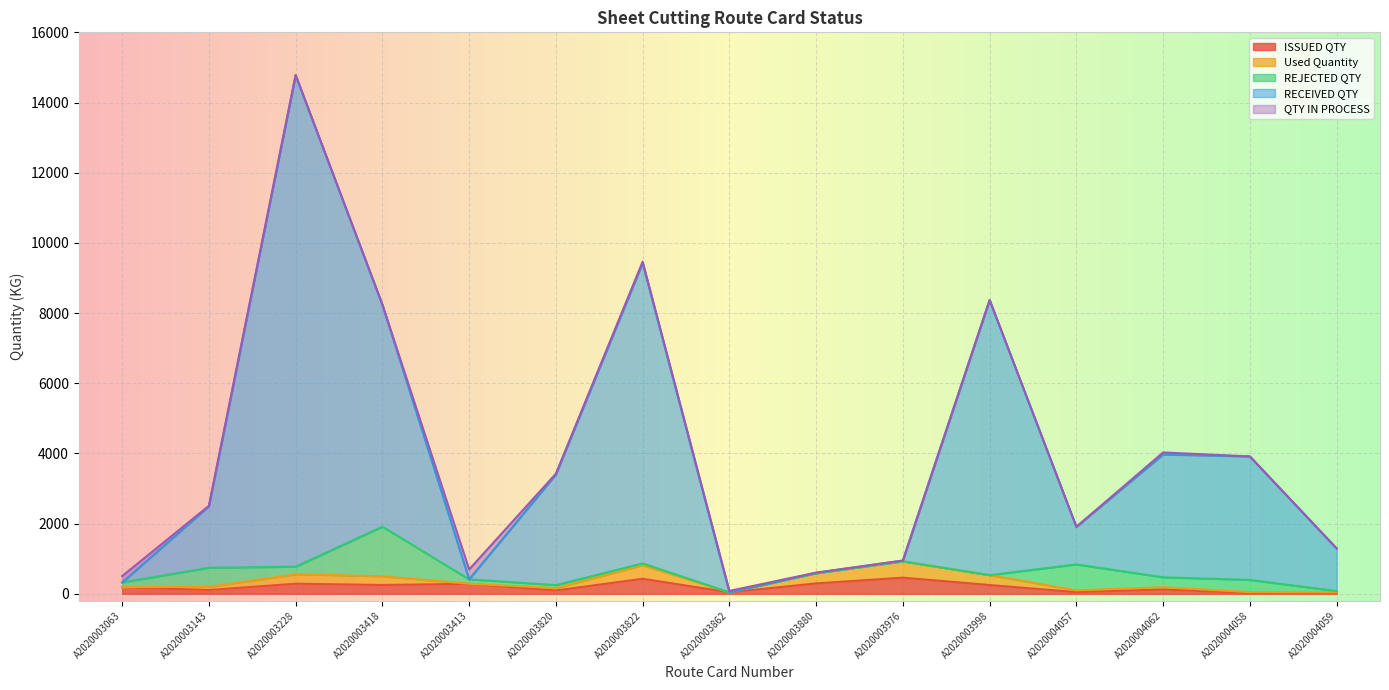

At which category does the chart reach its peak across all series?

A2020003228